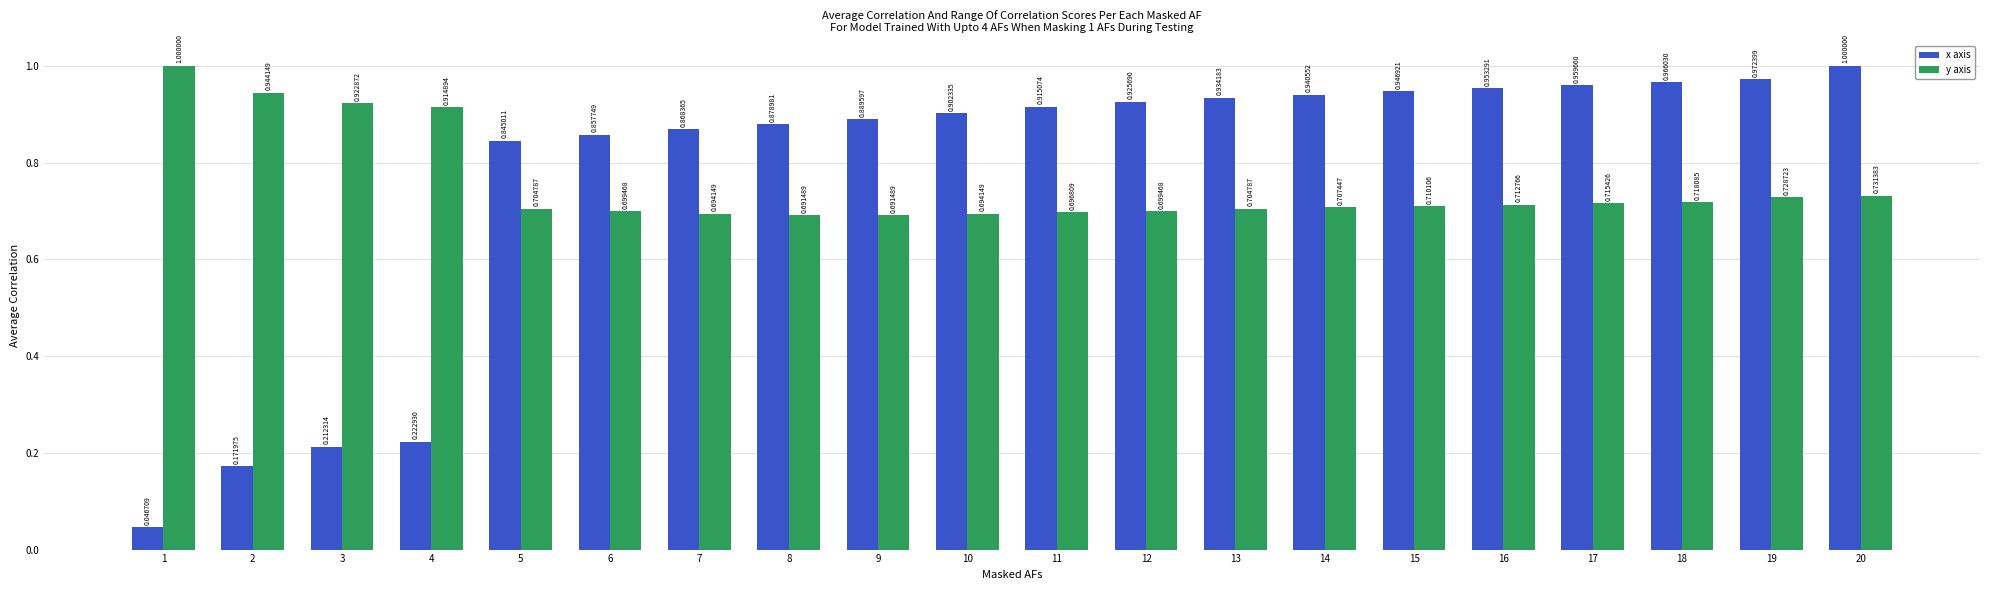

What is the total value across all series at 2?

1.1